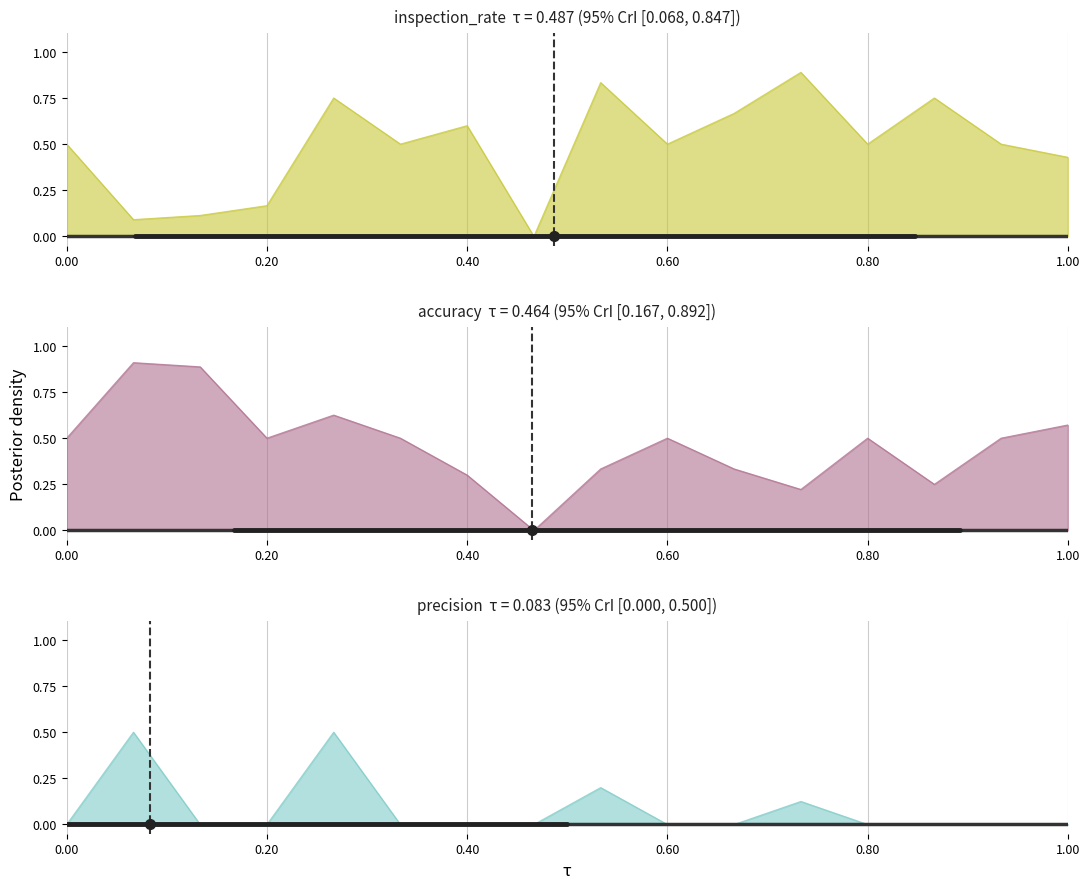

At which category does the chart reach its minimum across all series?

10